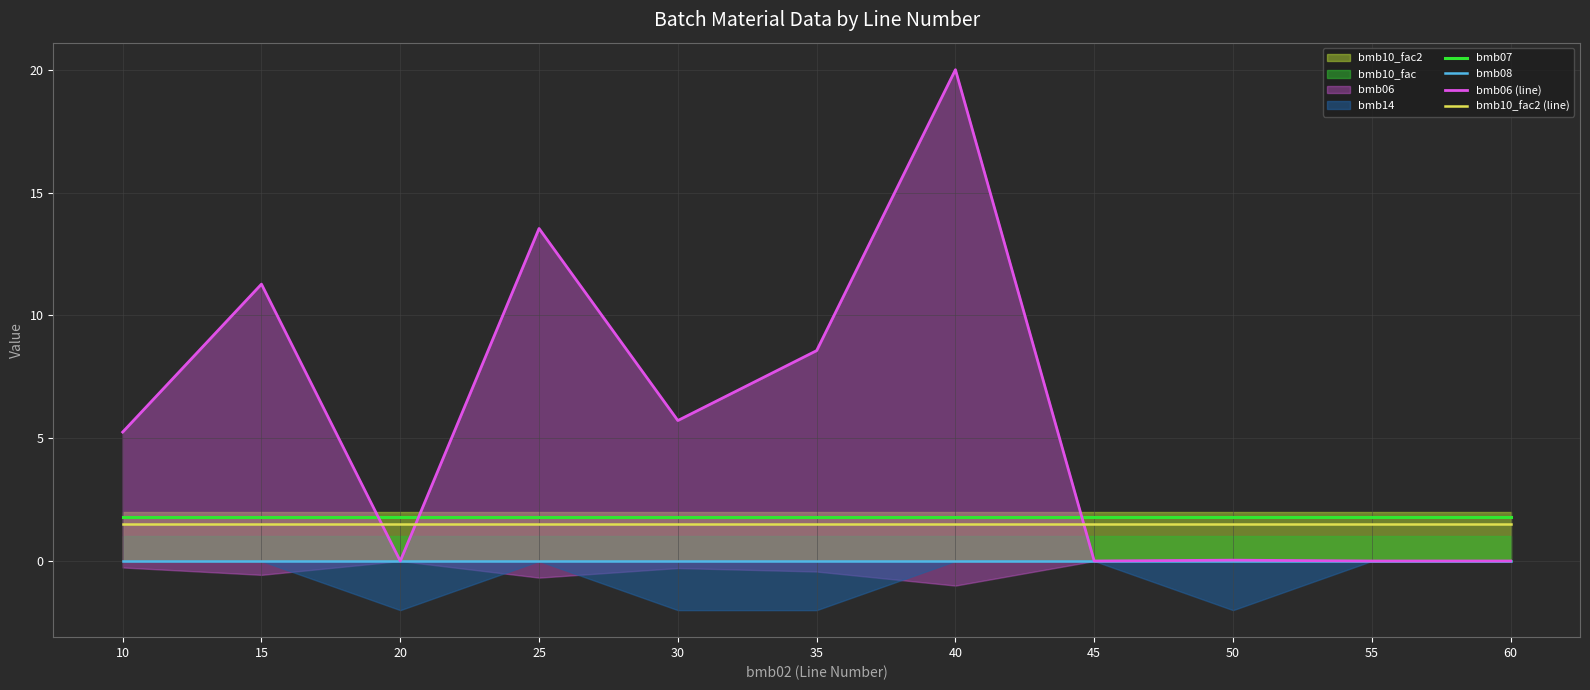

Is the value of bmb07 at 20 greater than the value of bmb08 at 50?

Yes